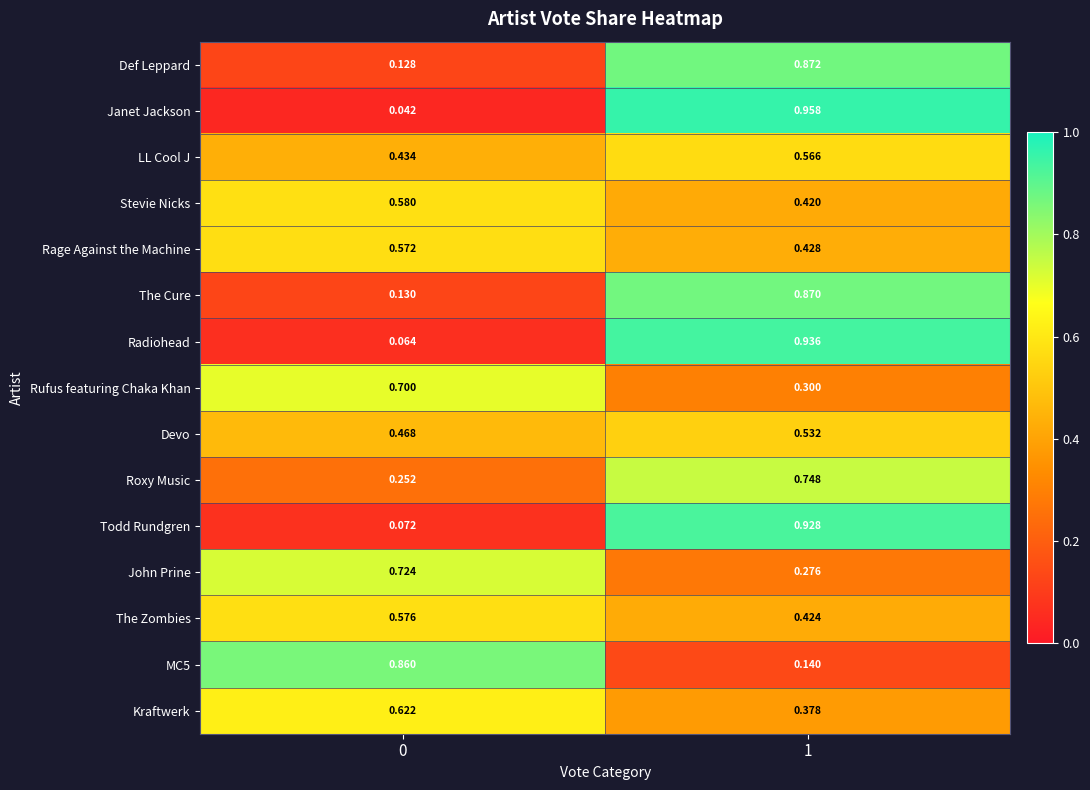

Between 0 and 1, which series saw the biggest shift?

Janet Jackson